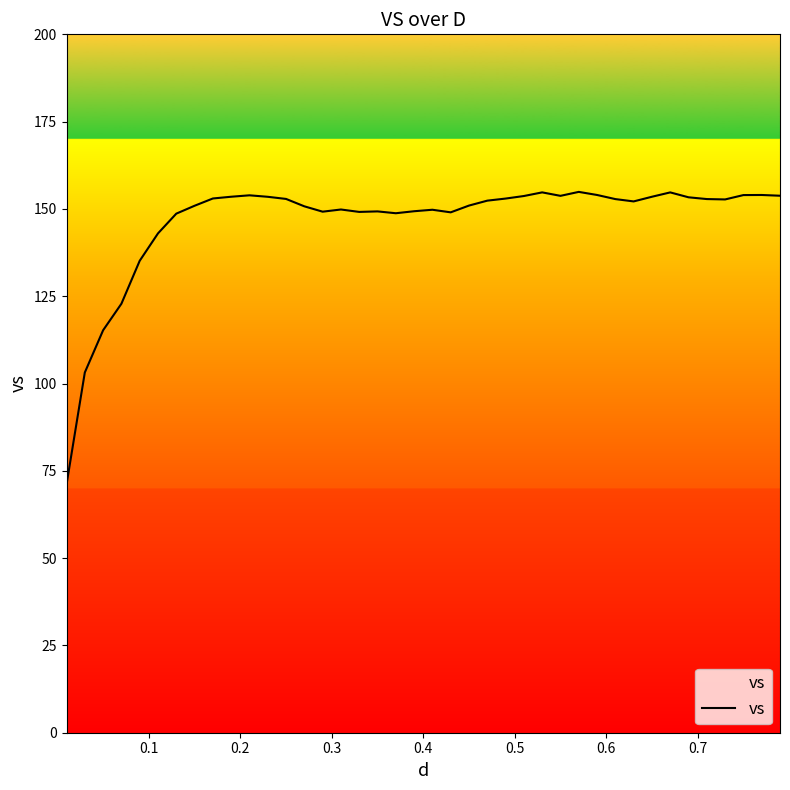

What is the difference between the maximum and minimum values?

83.8